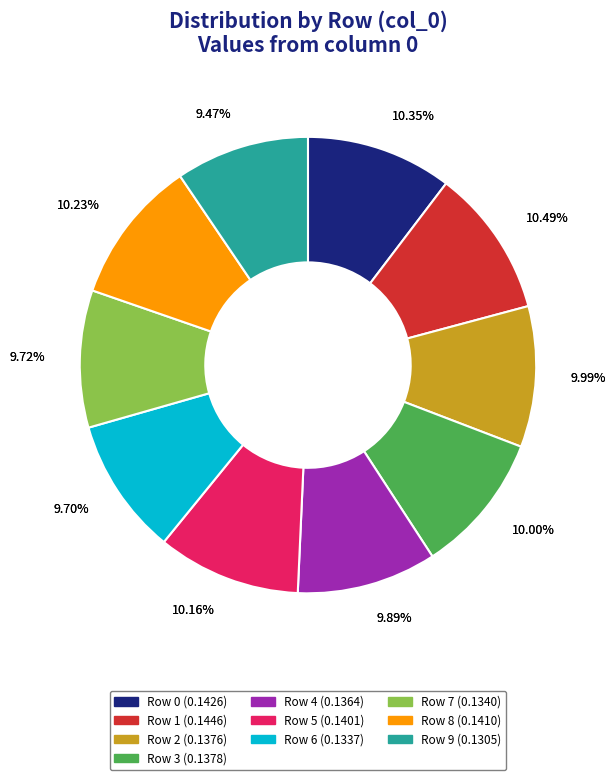

How many slices are in this pie chart?

10